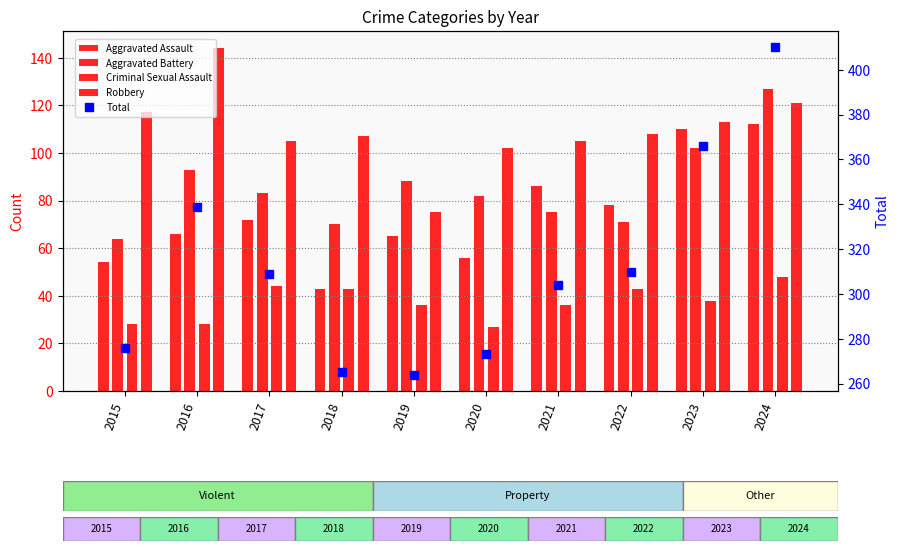

What is the difference between the Total values at 2021 and 2018?

39